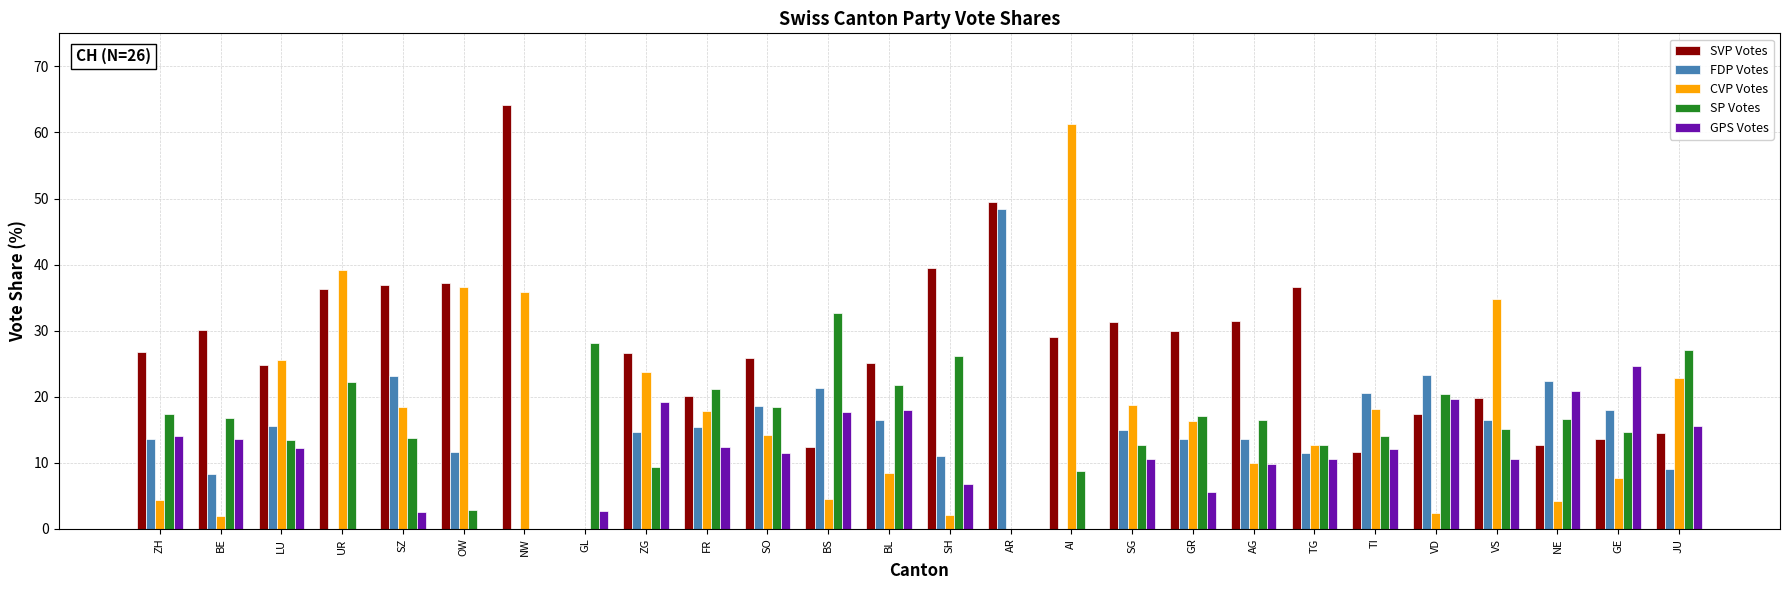

Is the value of FDP Votes at UR greater than the value of SVP Votes at TG?

No